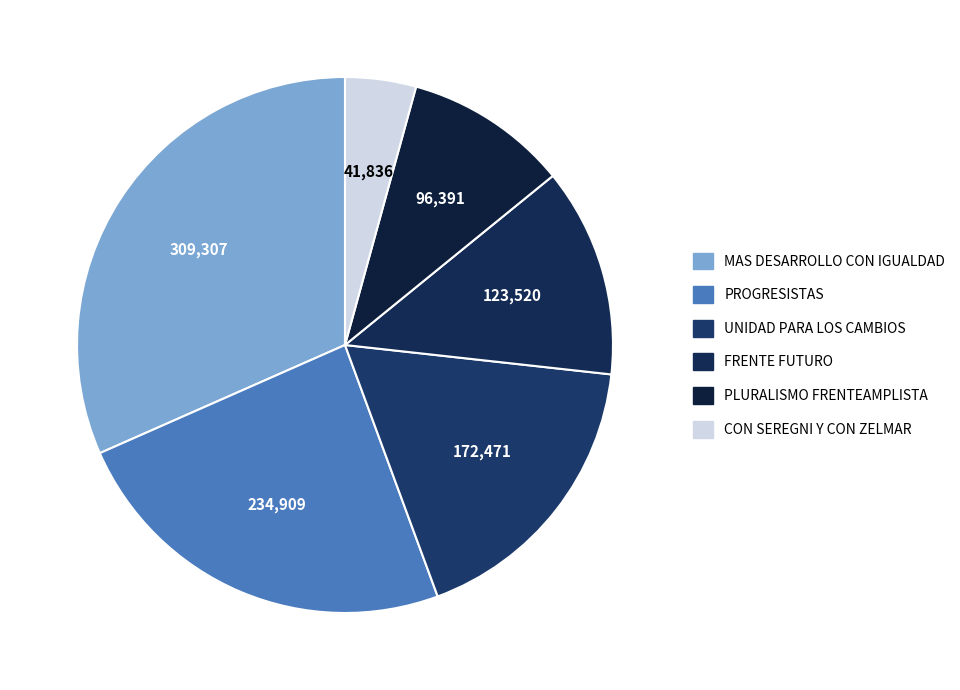

To the nearest percent, what percentage of the pie is FRENTE FUTURO?

13%